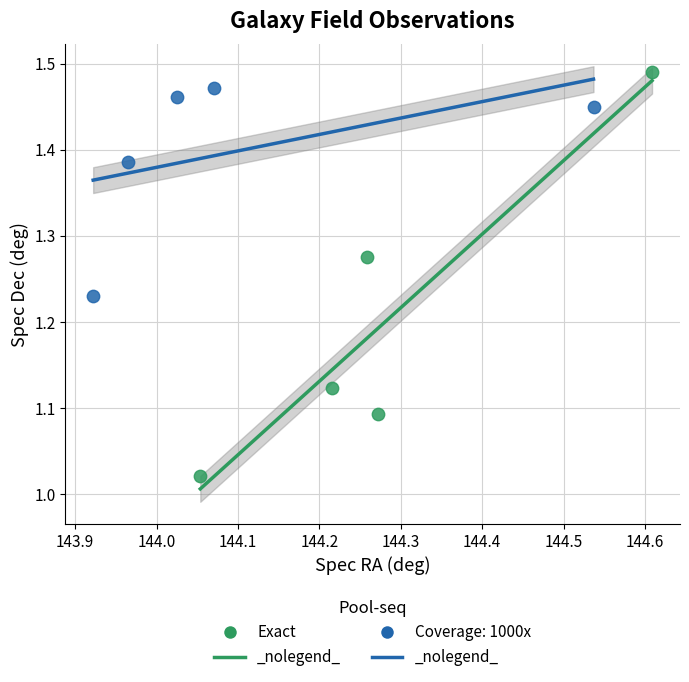

Which series has the widest spread of Y values?

Exact